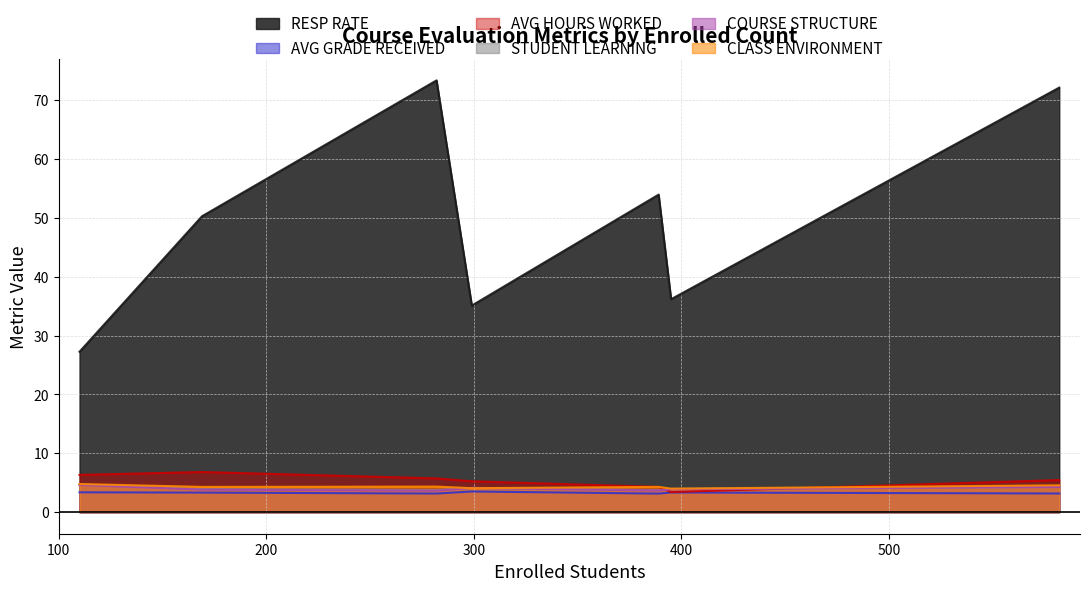

Is the value of CLASS ENVIRONMENT at LaTisha Hammond WI24 greater than the value of RESP RATE at Shannon Butler FA23?

No